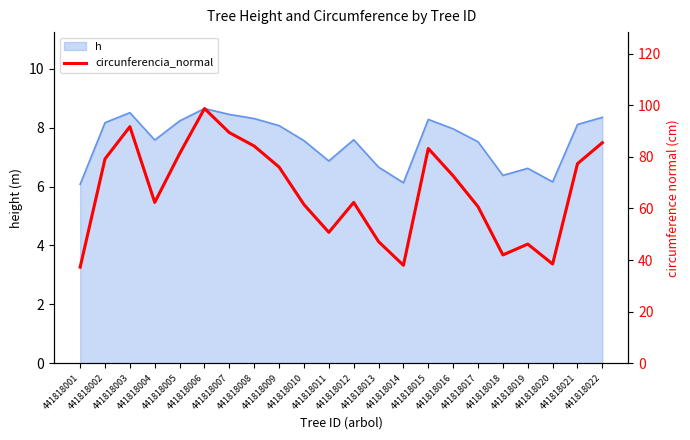

What is the maximum value for h?

8.7